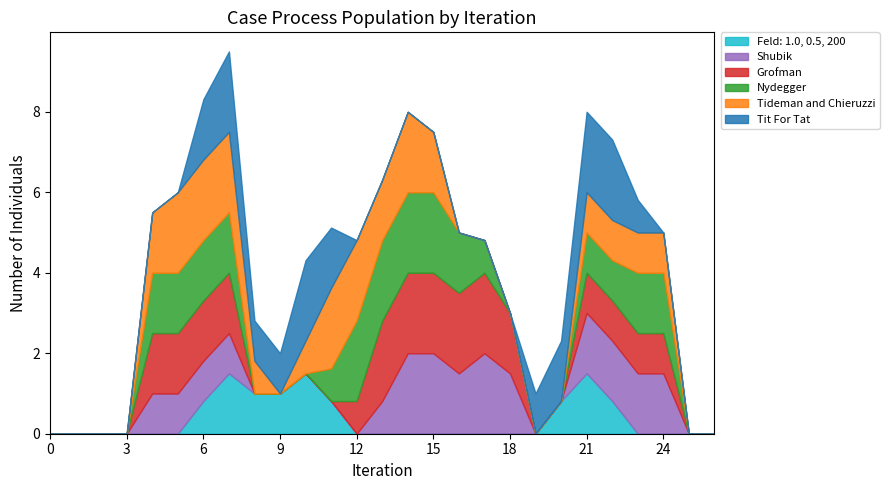

What is the total value across all series at 24?

5.0